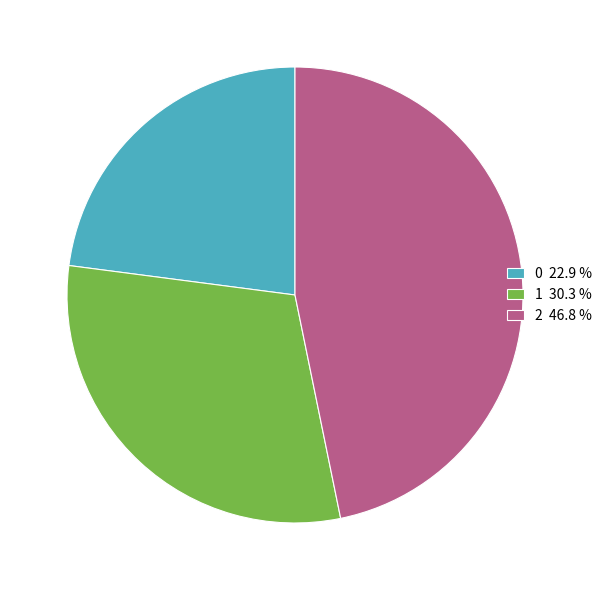

Which has a higher value, 0 22.9 % or 2 46.8 %?

2 46.8 %